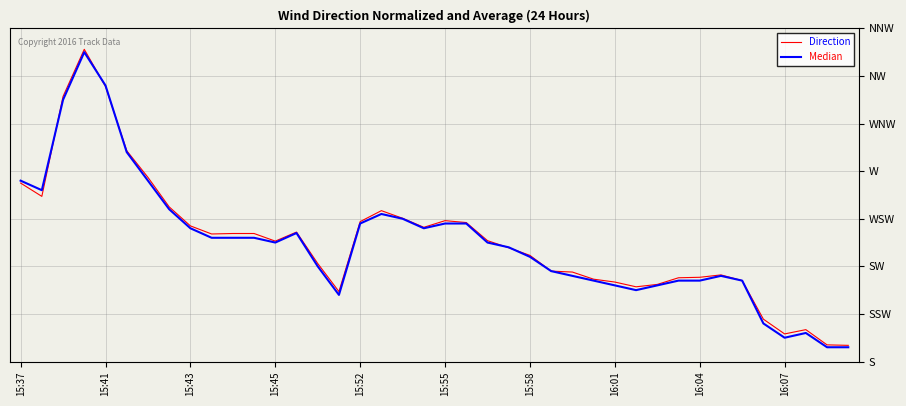

Is this an area chart (filled region under the line)?

No